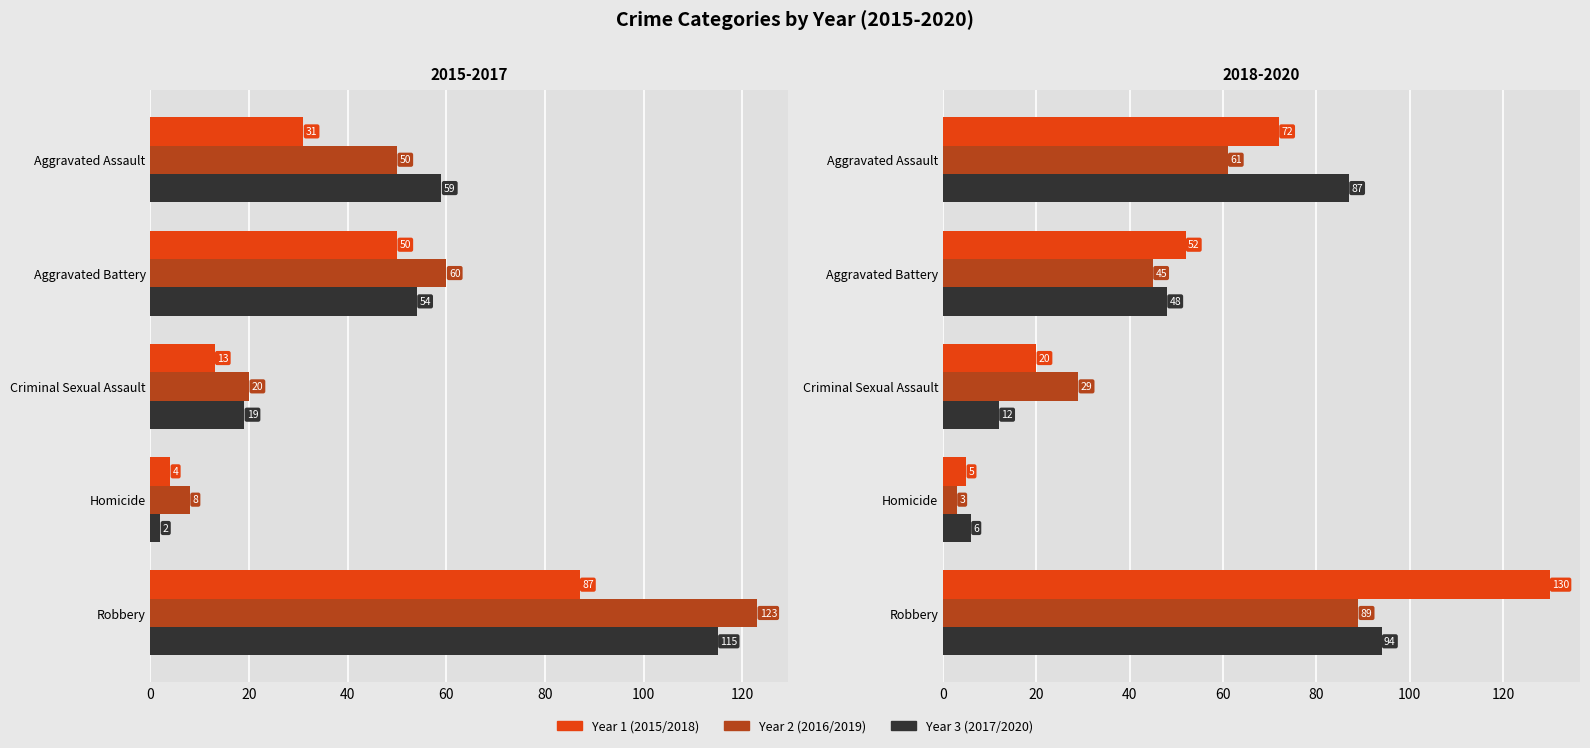

Reading left to right, list all the values displayed in this chart.

2015: Aggravated Assault=31	Aggravated Battery=50	Criminal Sexual Assault=13	Homicide=4	Robbery=87
2016: Aggravated Assault=50	Aggravated Battery=60	Criminal Sexual Assault=20	Homicide=8	Robbery=123
2017: Aggravated Assault=59	Aggravated Battery=54	Criminal Sexual Assault=19	Homicide=2	Robbery=115
2018: Aggravated Assault=72	Aggravated Battery=52	Criminal Sexual Assault=20	Homicide=5	Robbery=130
2019: Aggravated Assault=61	Aggravated Battery=45	Criminal Sexual Assault=29	Homicide=3	Robbery=89
2020: Aggravated Assault=87	Aggravated Battery=48	Criminal Sexual Assault=12	Homicide=6	Robbery=94